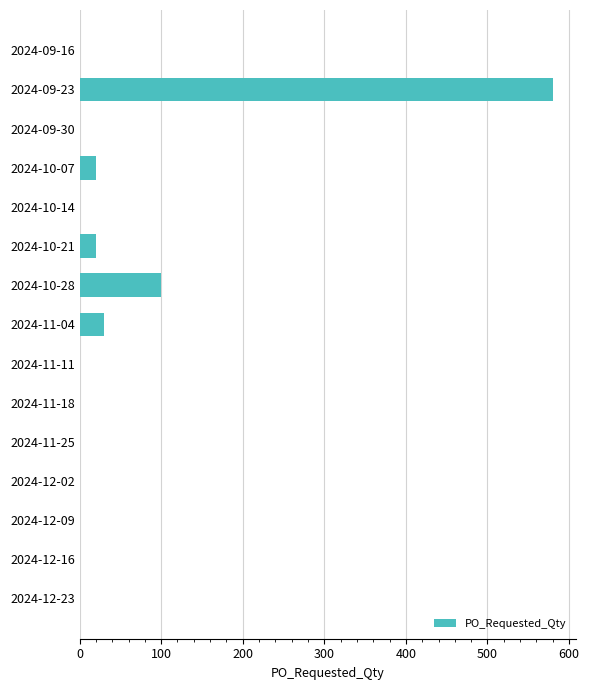

Between 2024-10-07 and 2024-12-23, which is larger?

2024-10-07